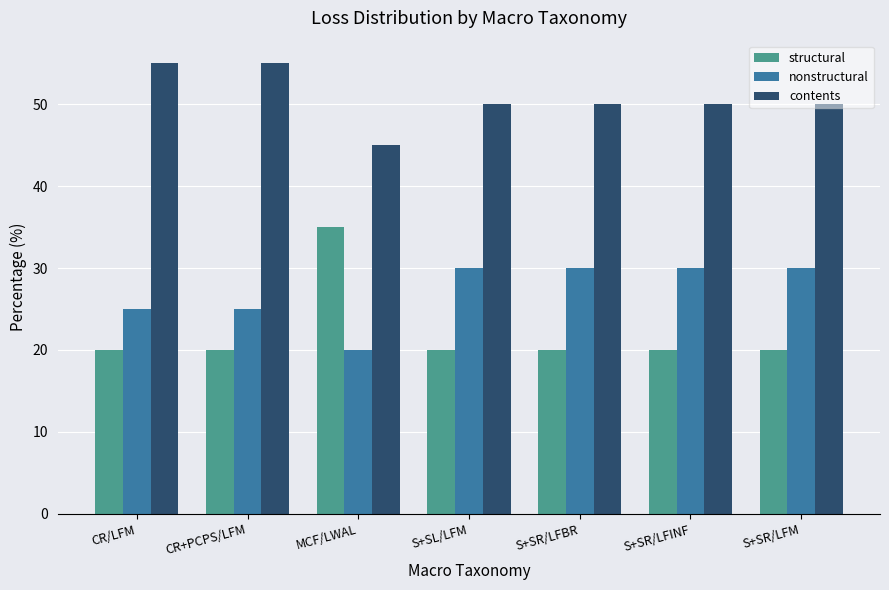

What is the sum of the nonstructural values at S+SR/LFINF and CR+PCPS/LFM?

55